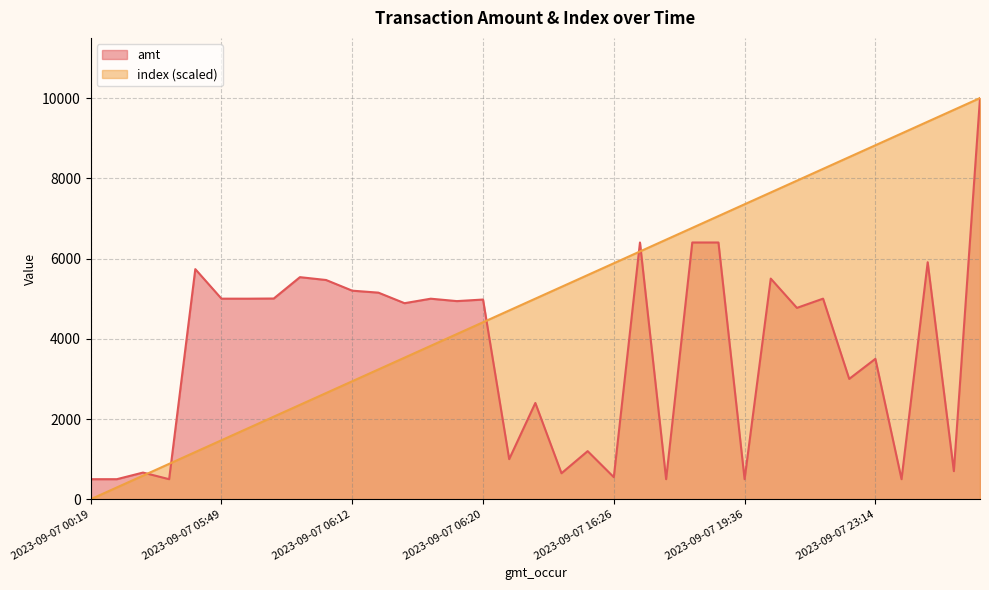

At which category does amt reach its first local valley?

2023-09-07 03:27